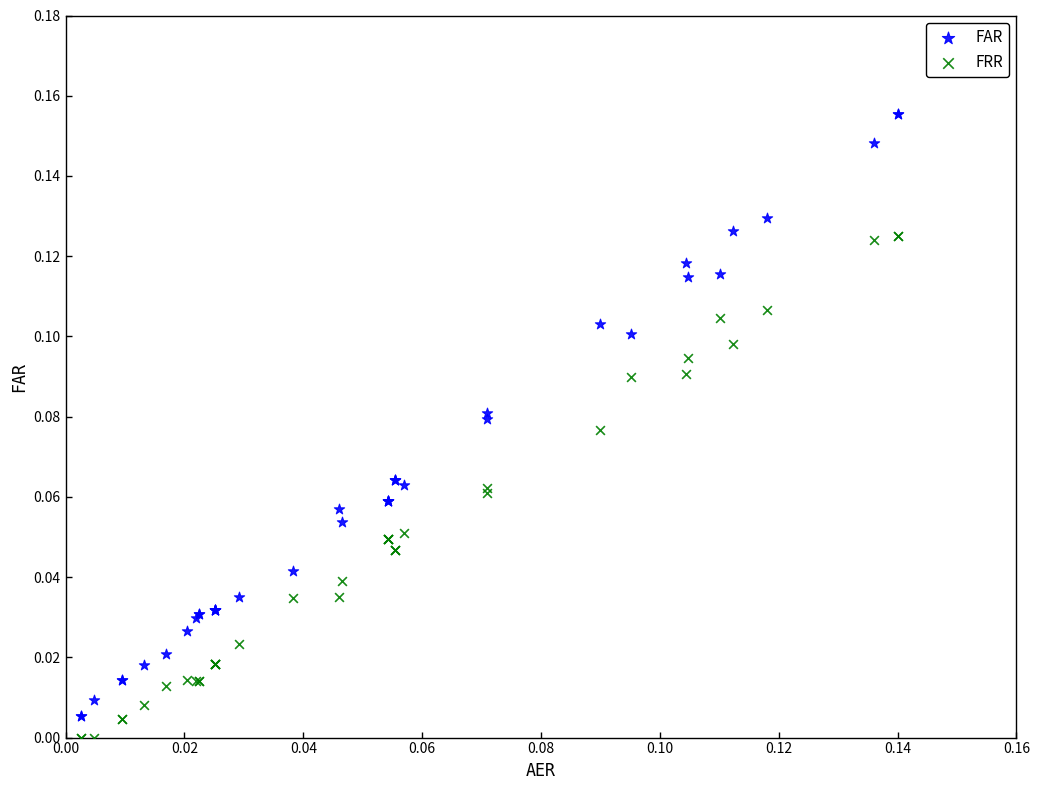

Which series has the largest Y range (max minus min)?

FAR